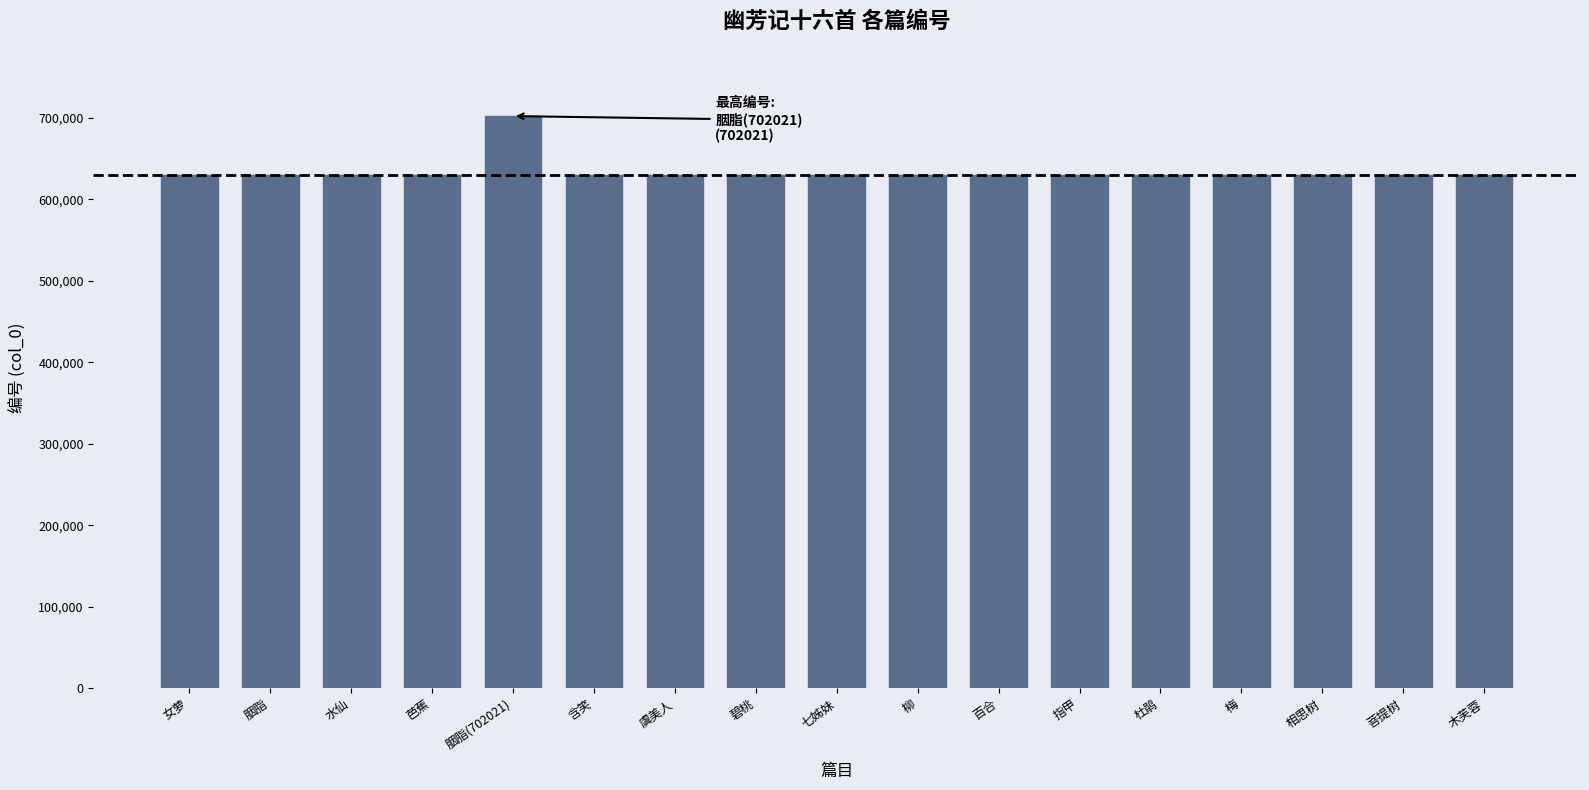

What is the average value?

633760